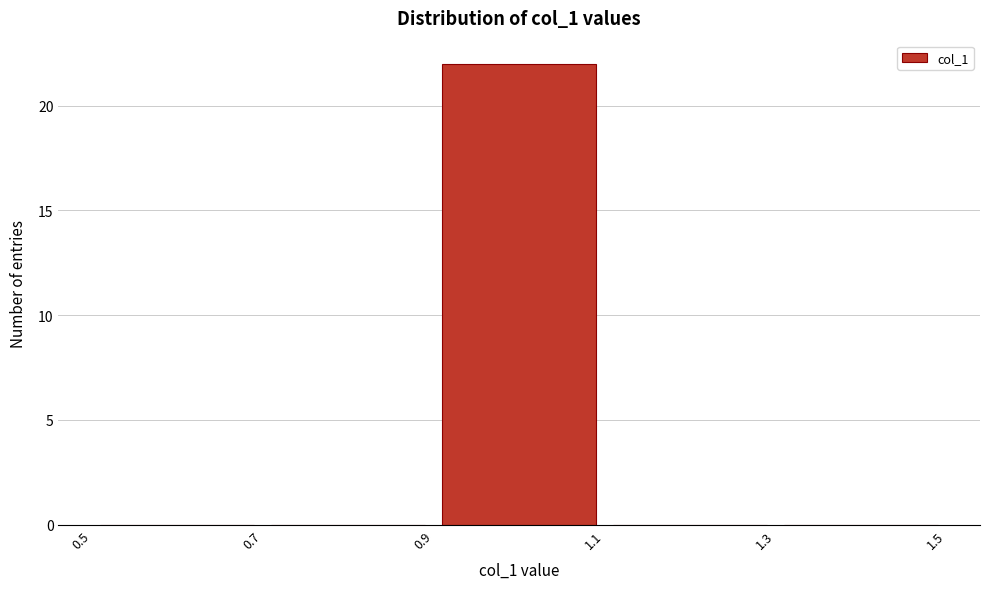

Reading left to right, transcribe this chart: for each bar, give the range it covers on the x-axis and its height. The values are not printed on the chart, so give them approximately, as read against the axis.

0.5 to 0.7: 0
0.7 to 0.9: 0
0.9 to 1.1: 22
1.1 to 1.3: 0
1.3 to 1.5: 0